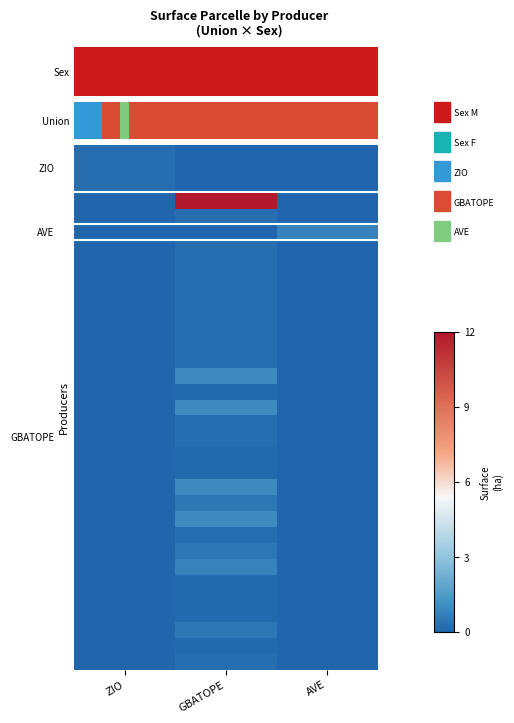

At which category is the sum across all series the highest?

GBATOPE